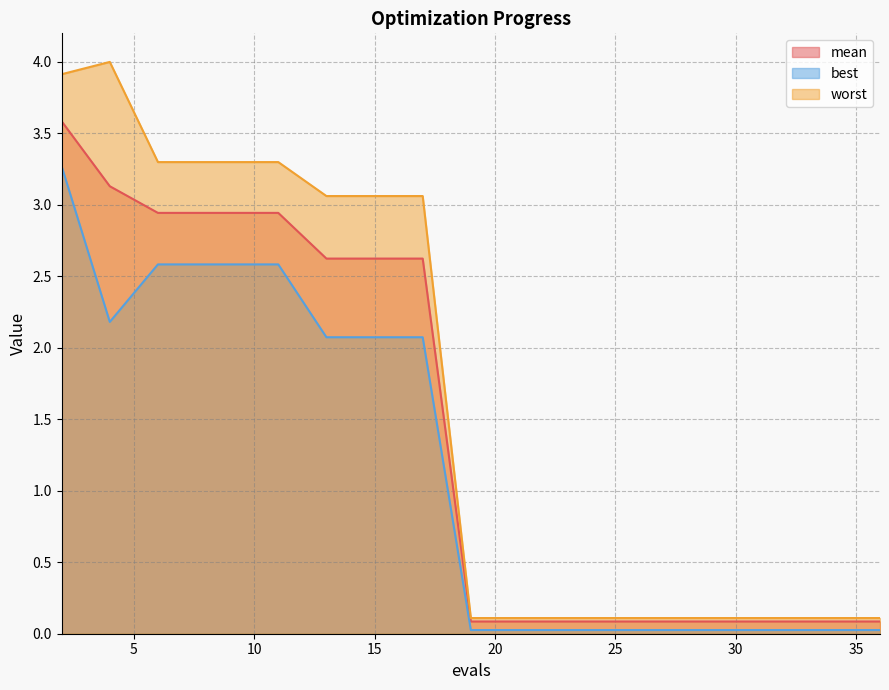

True or false: worst has more than 1 interior local peaks.

False